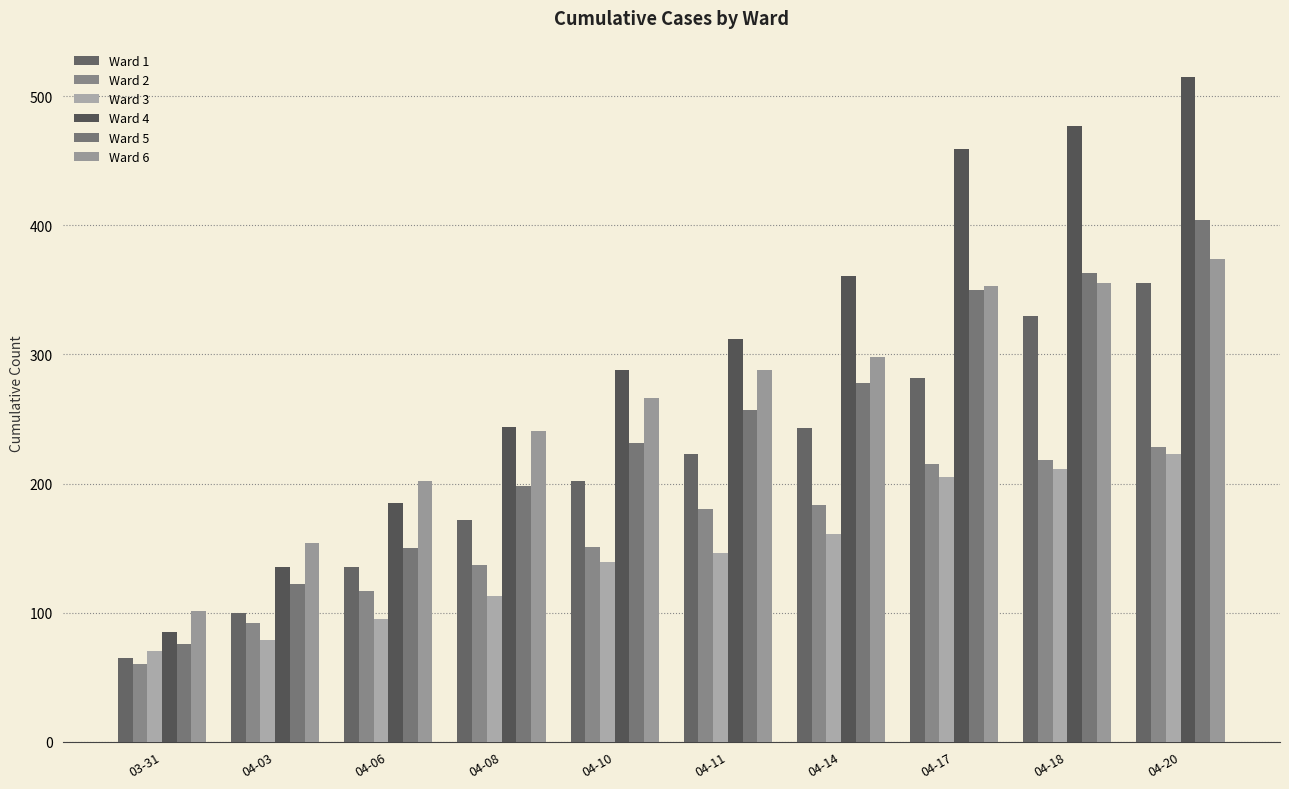

Which series has the largest total across all categories?

Ward 4